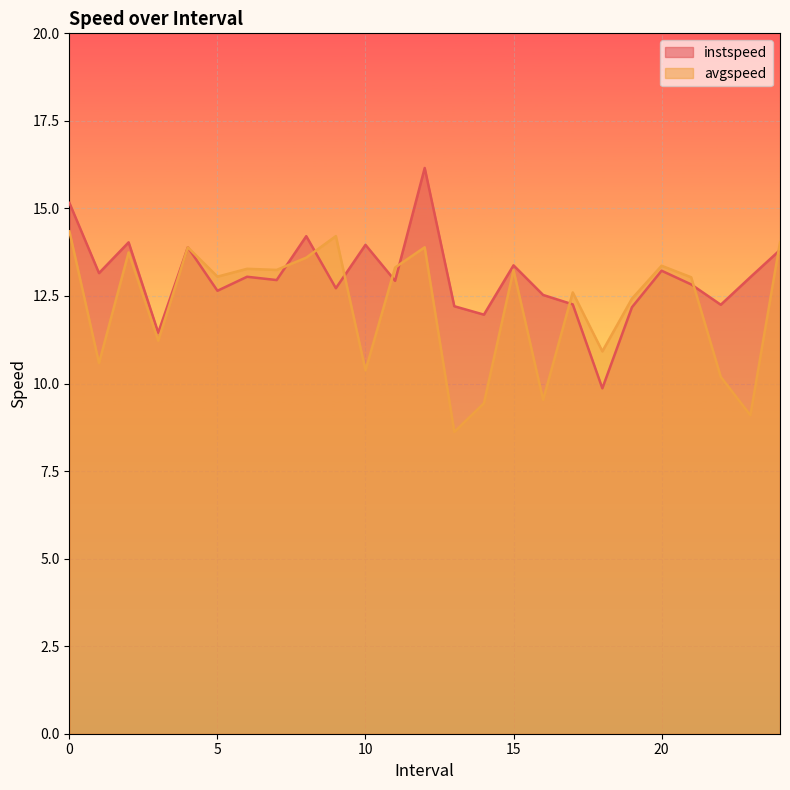

In avgspeed, how many points are higher than both neighbors (excluding endpoints)?

8